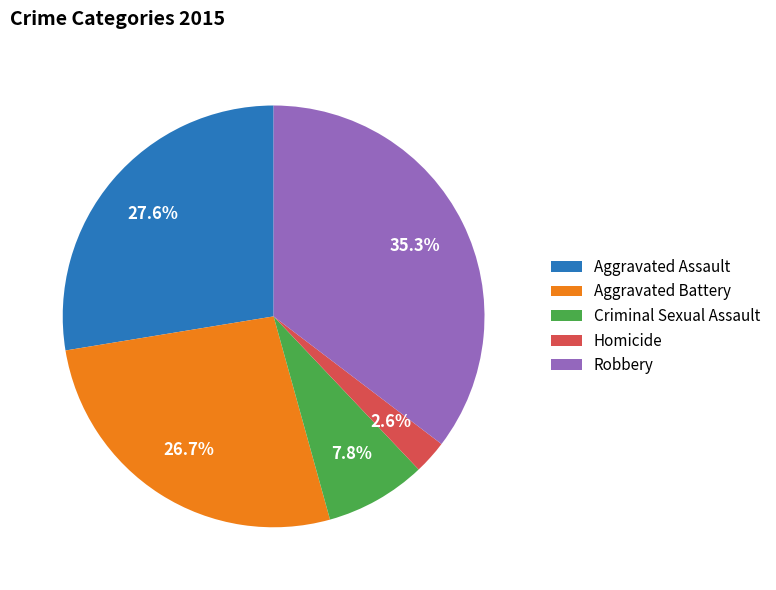

Which slice is the largest?

Robbery